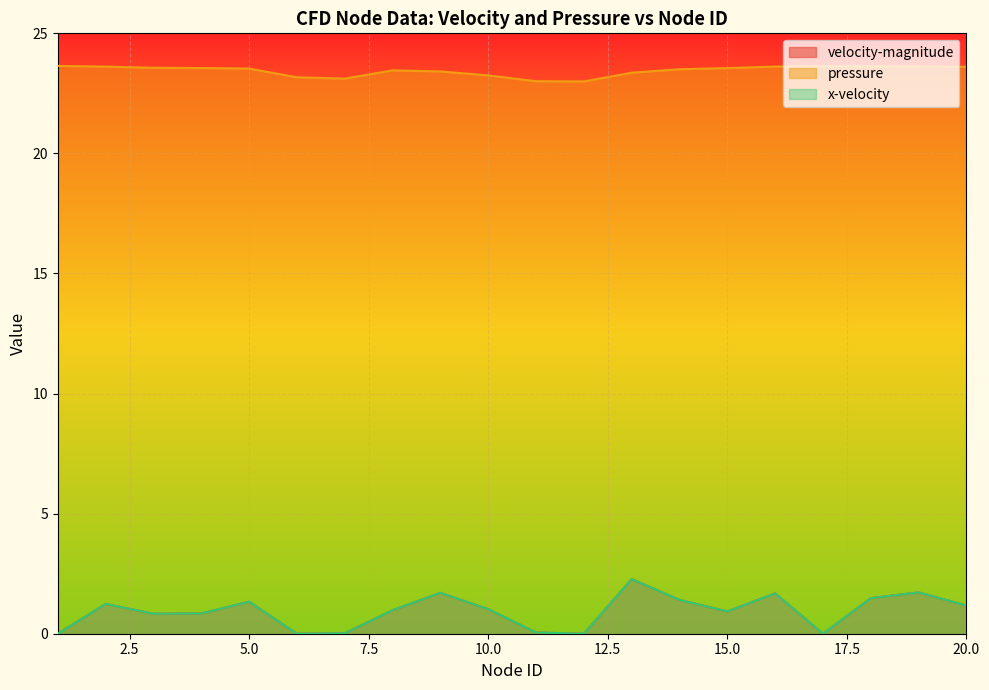

What is the difference between the pressure values at 18 and 8?

0.2